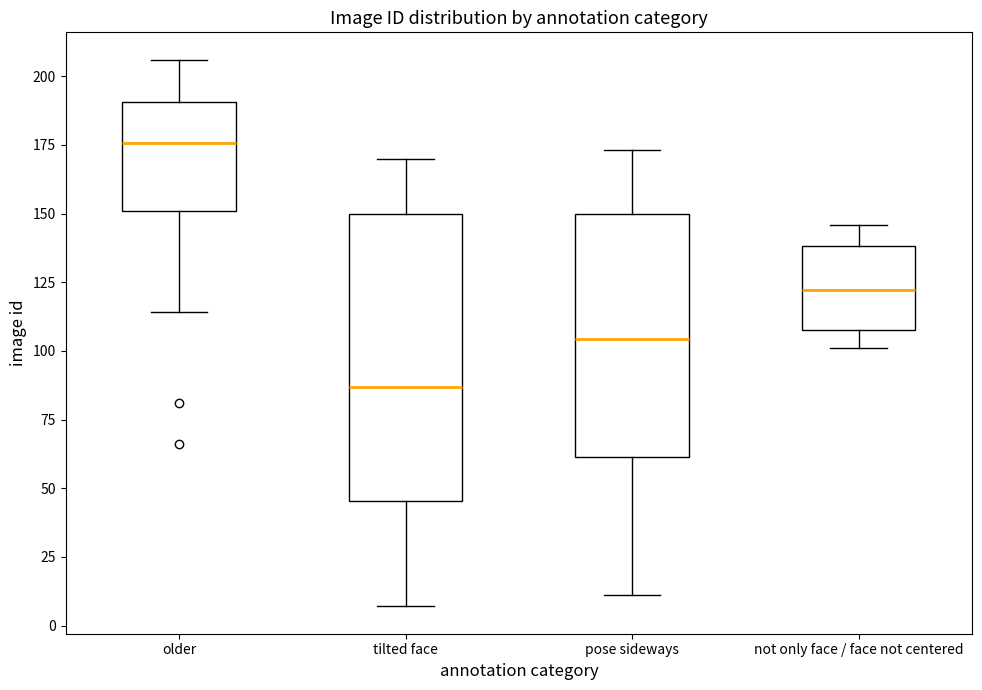

Reading left to right, transcribe this box plot: for each box, give where its median line is, the range the box spans, and where its two whiskers end, as read against the y-axis. The values are not printed on the chart, so give them approximately, as read against the axis.

older: median 175, box 150 to 190, whiskers 115 to 205
tilted face: median 85, box 45 to 150, whiskers 5 to 170
pose sideways: median 105, box 60 to 150, whiskers 10 to 175
not only face / face not centered: median 120, box 110 to 140, whiskers 100 to 145